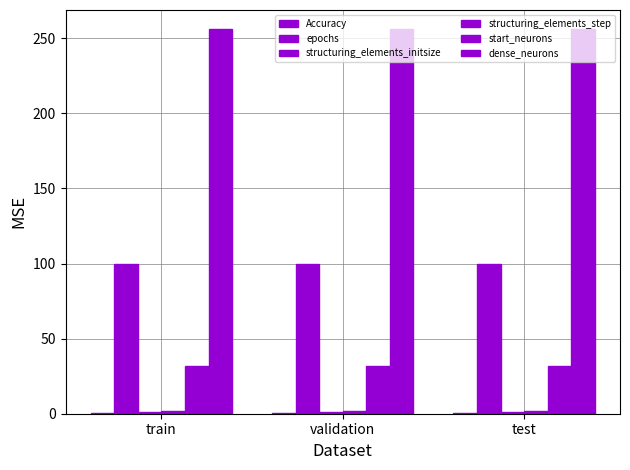

How many groups of bars are there?

3